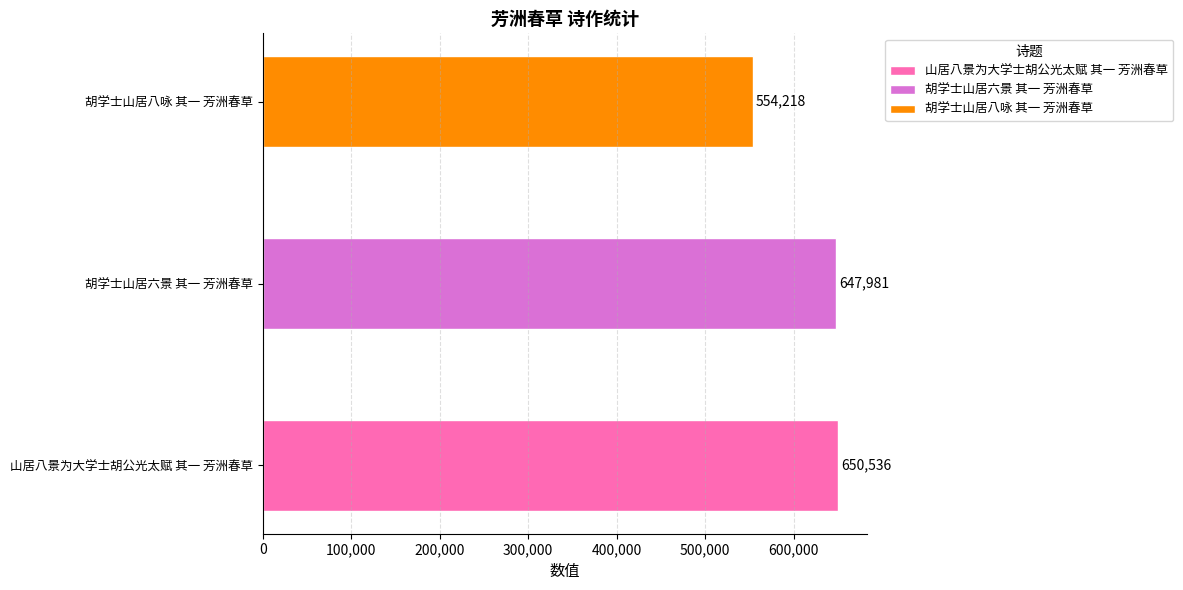

What is the difference between the values at 胡学士山居六景 其一 芳洲春草 and 胡学士山居八咏 其一 芳洲春草?

93763